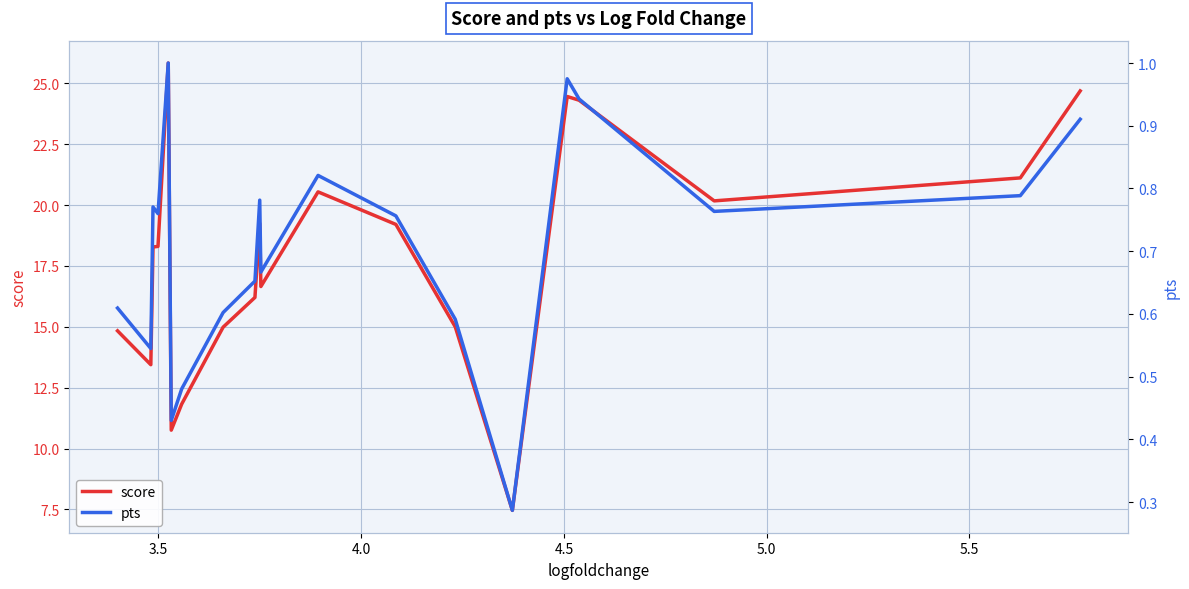

What is the maximum value for score?

25.8